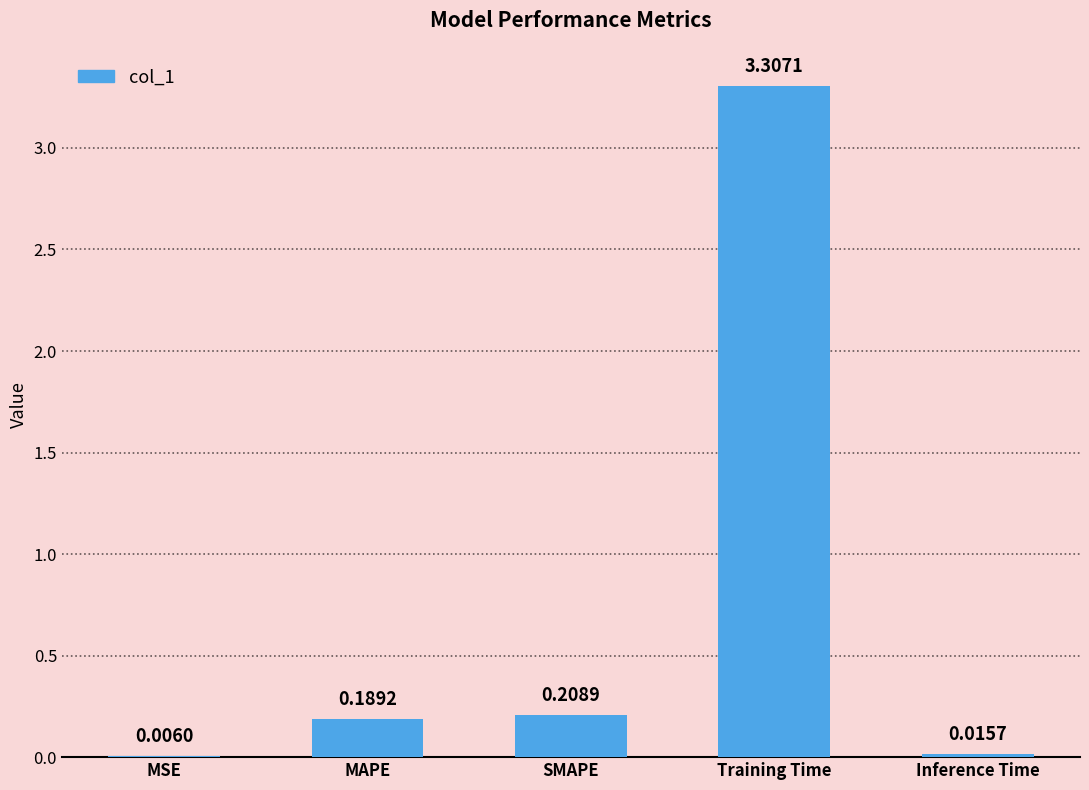

Is it true that the value at Training Time is 3.3?

True